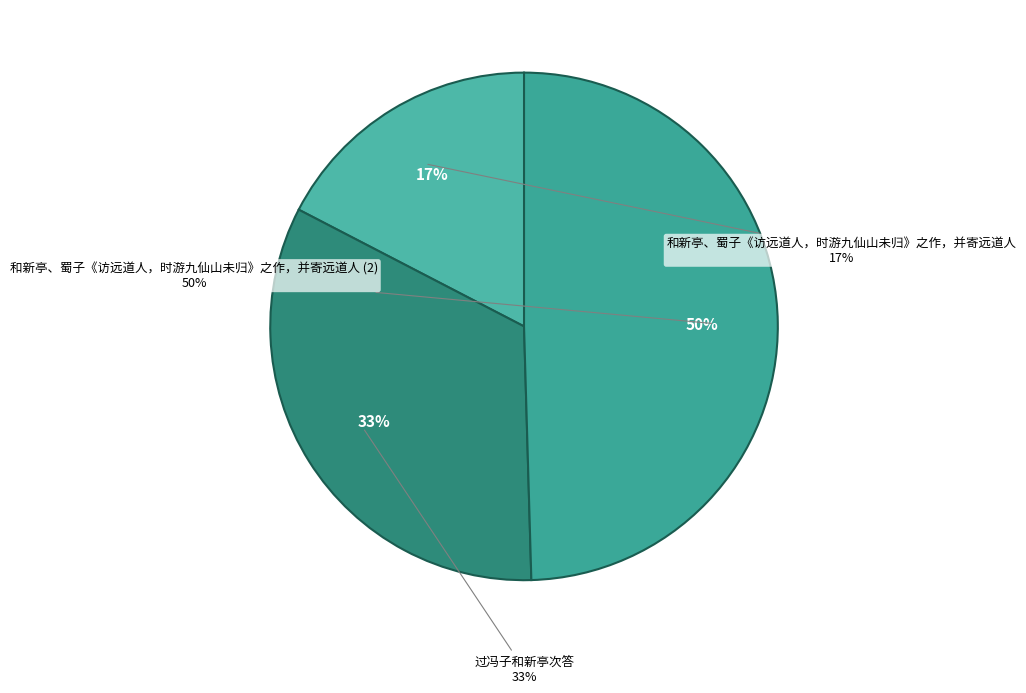

To the nearest percent, what portion does 和新亭、蜀子《访远道人，时游九仙山未归》之作，并寄远道人 represent?

17%